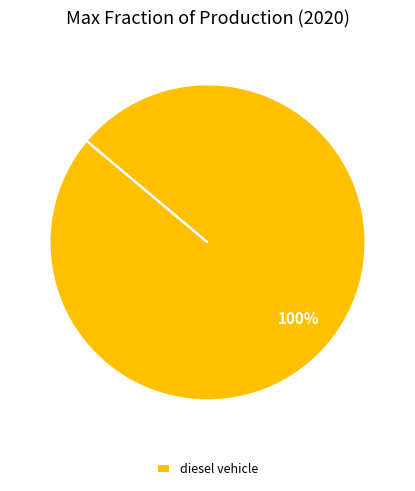

Which slice represents more than half of the pie?

diesel vehicle